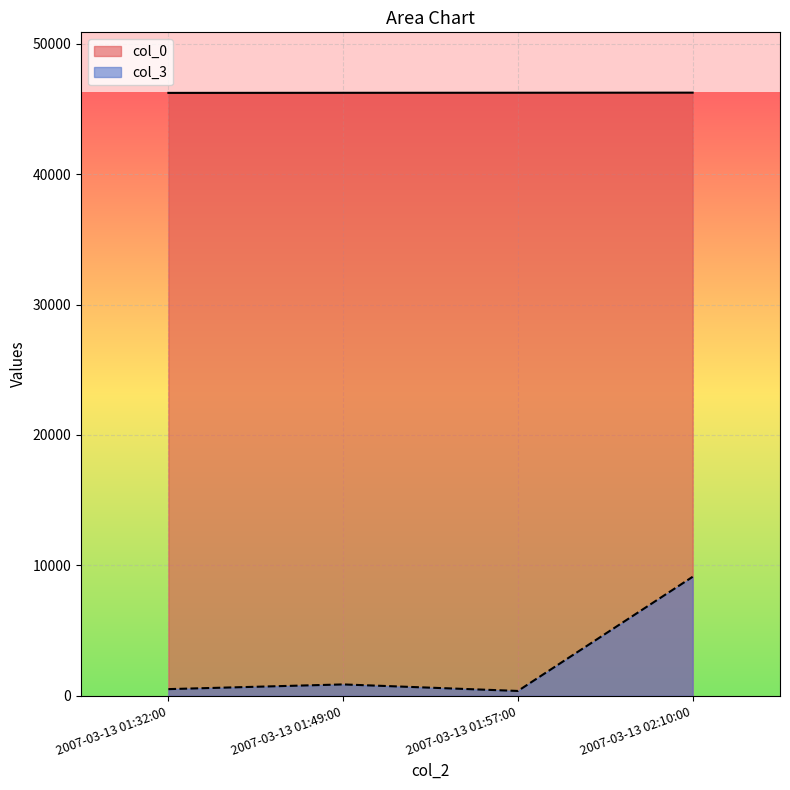

What value does the col_3 series have at 2007-03-13 01:32:00, to the nearest 50?

500